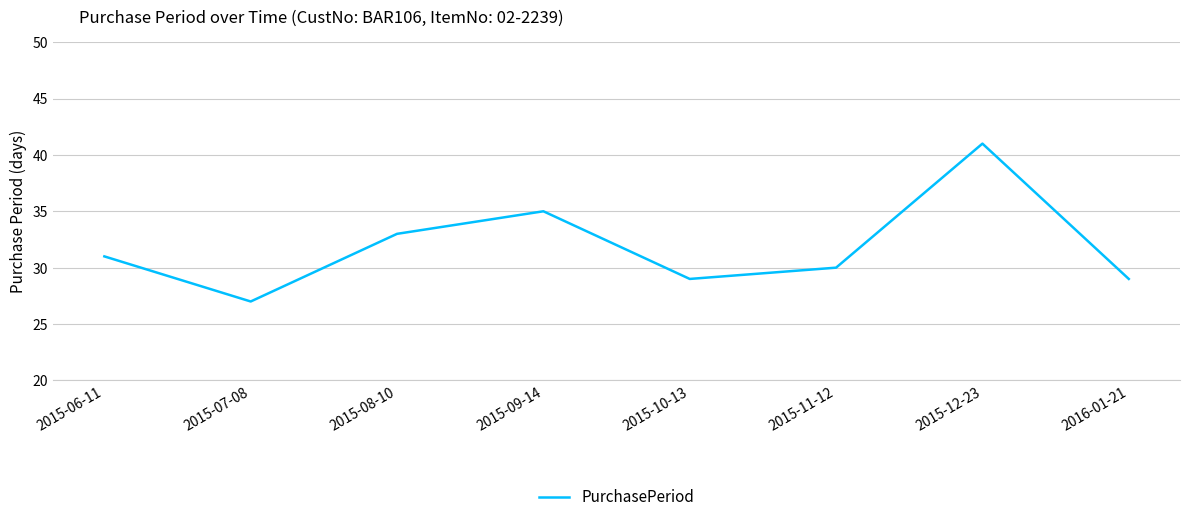

What is the ratio of the value at 2015-09-14 to the value at 2015-06-11?

1.1